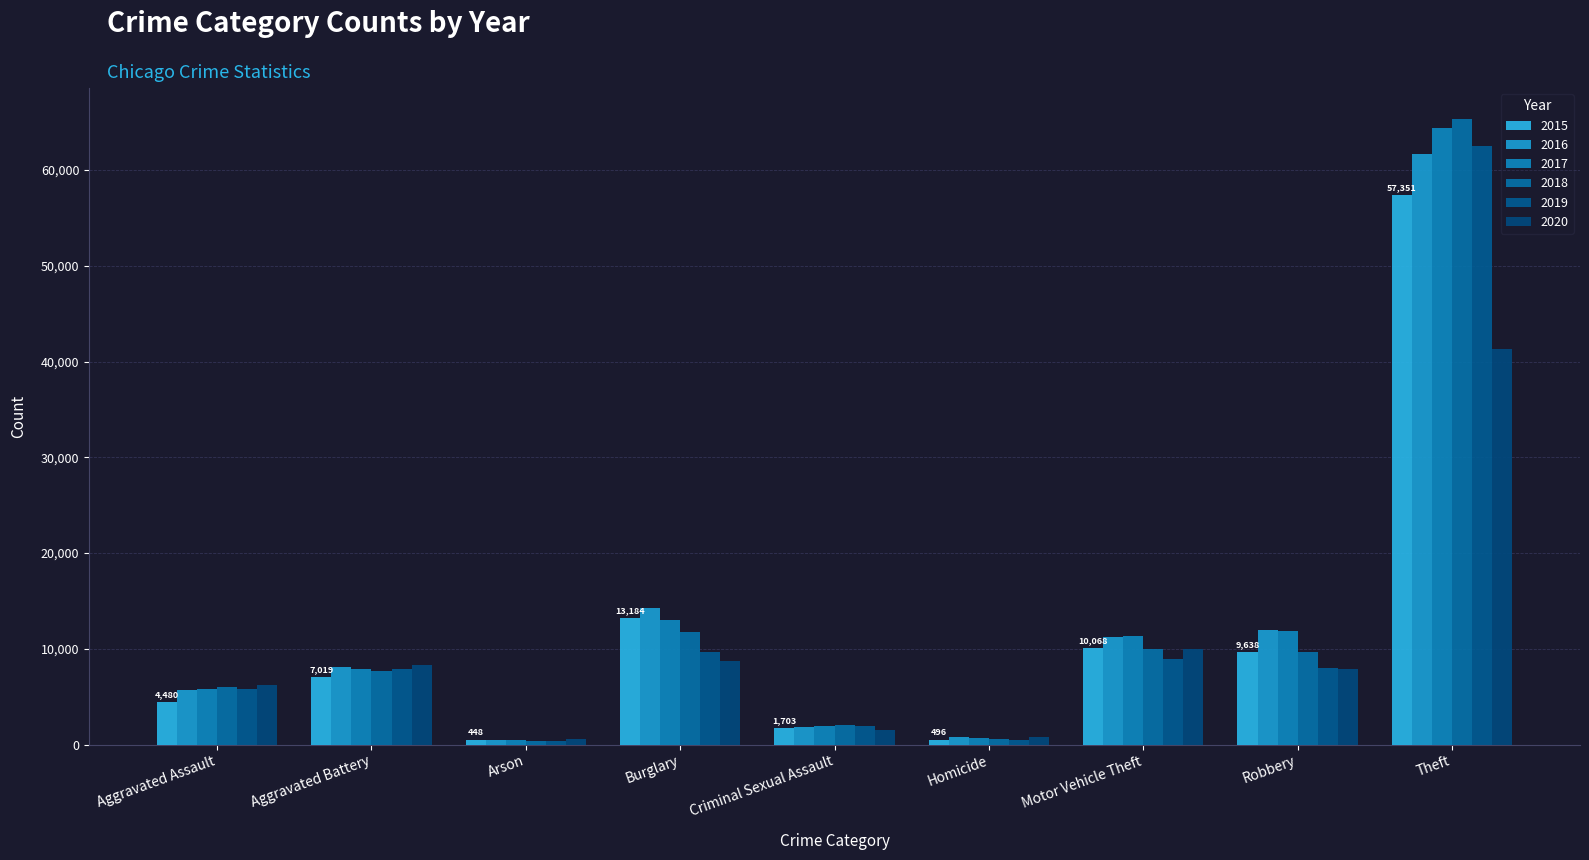

Where is 2015 nearest to the value 28899?

Burglary